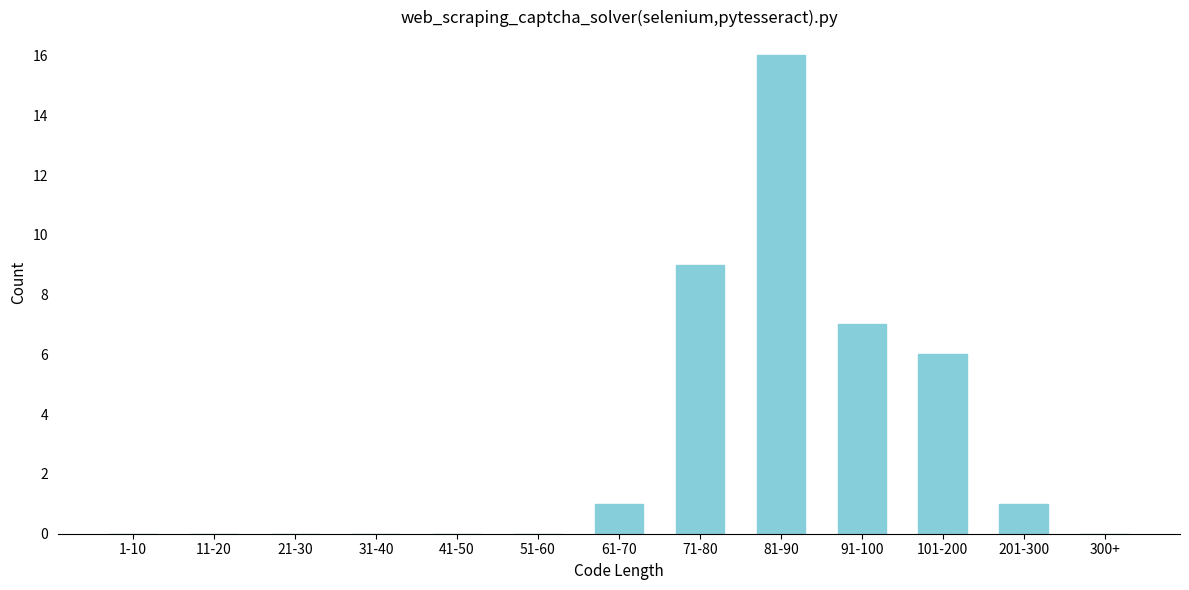

Reading right to left, what are all the values shown in this chart?

300+=0	201-300=1	101-200=6	91-100=7	81-90=16	71-80=9	61-70=1	51-60=0	41-50=0	31-40=0	21-30=0	11-20=0	1-10=0